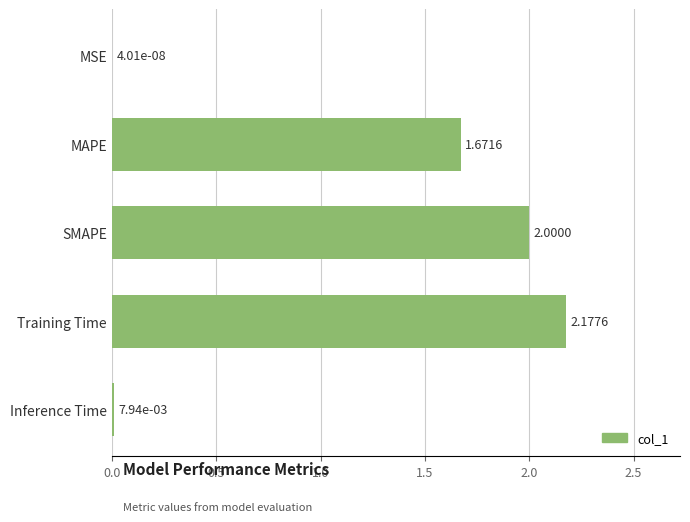

How many series are shown in this chart?

1